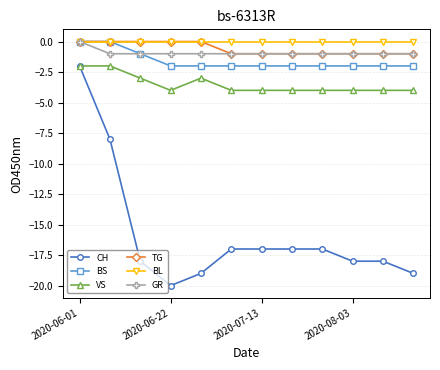

True or false: BL and VS cross at least once.

False